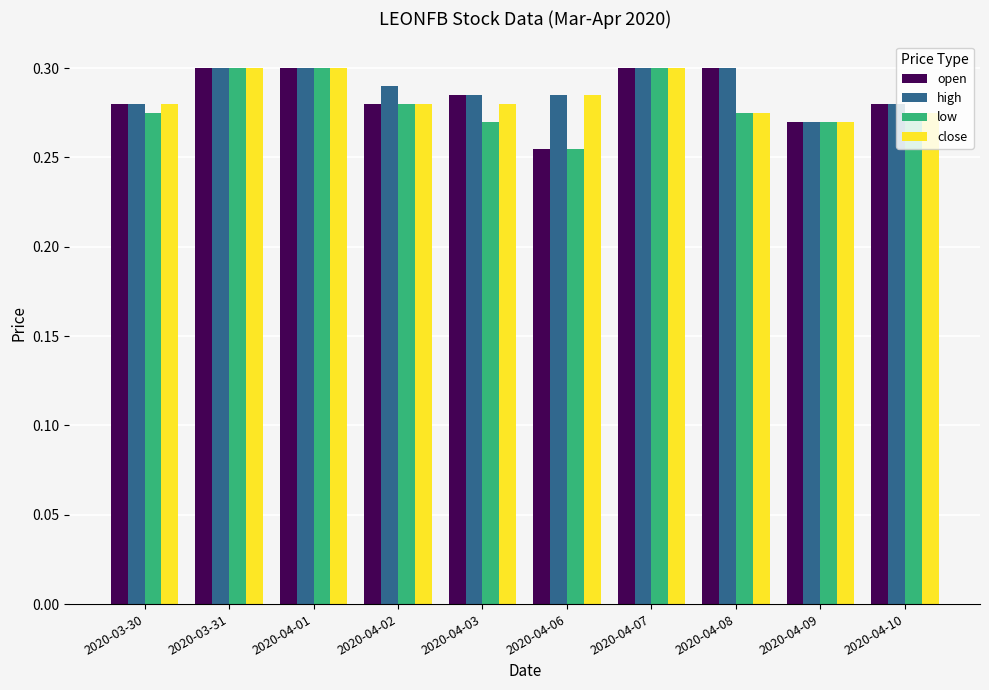

What are all the series names shown in the legend?

open, high, low, close